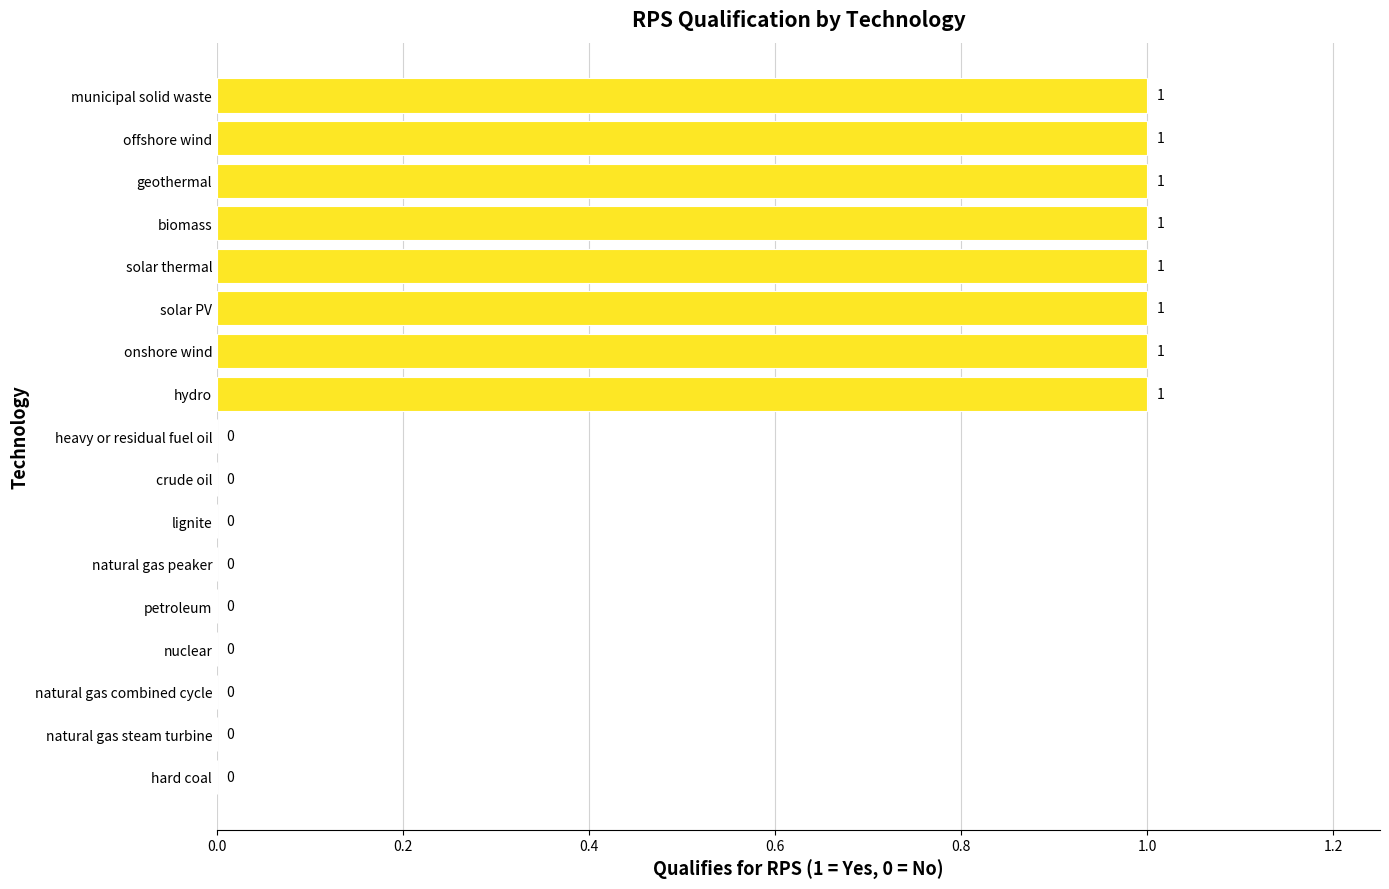

The chart shows a value of 0 at crude oil. True or false?

True